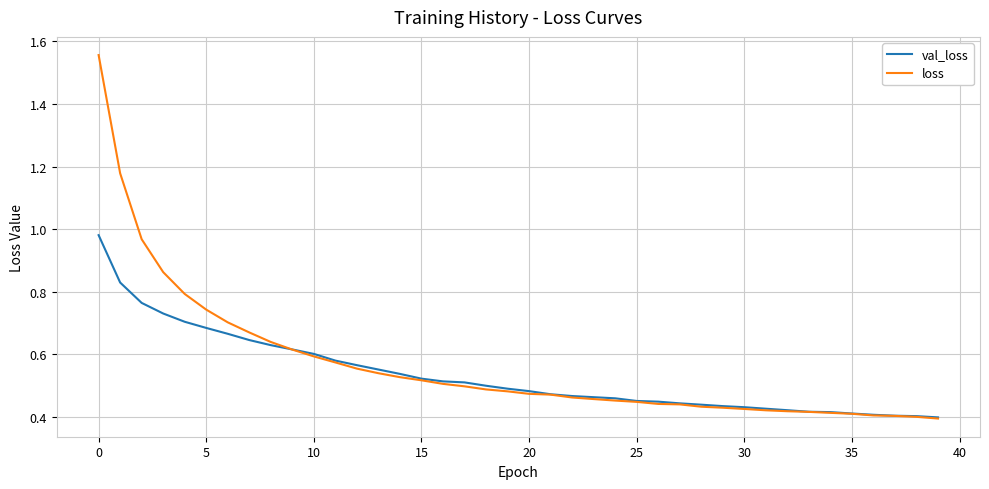

Which series has the largest range (max minus min)?

loss